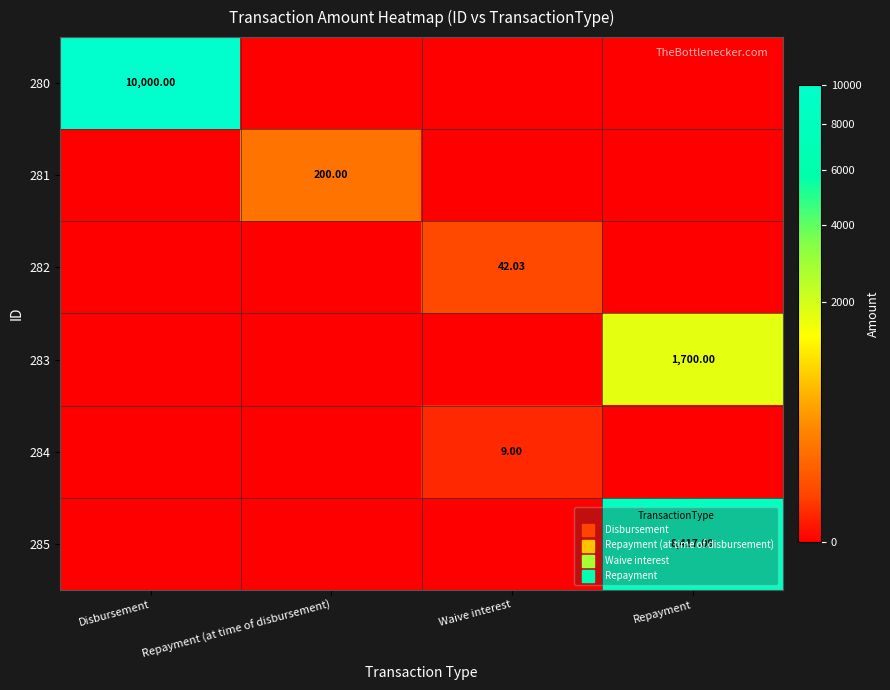

Which has a higher value, Disbursement or Waive interest?

Disbursement